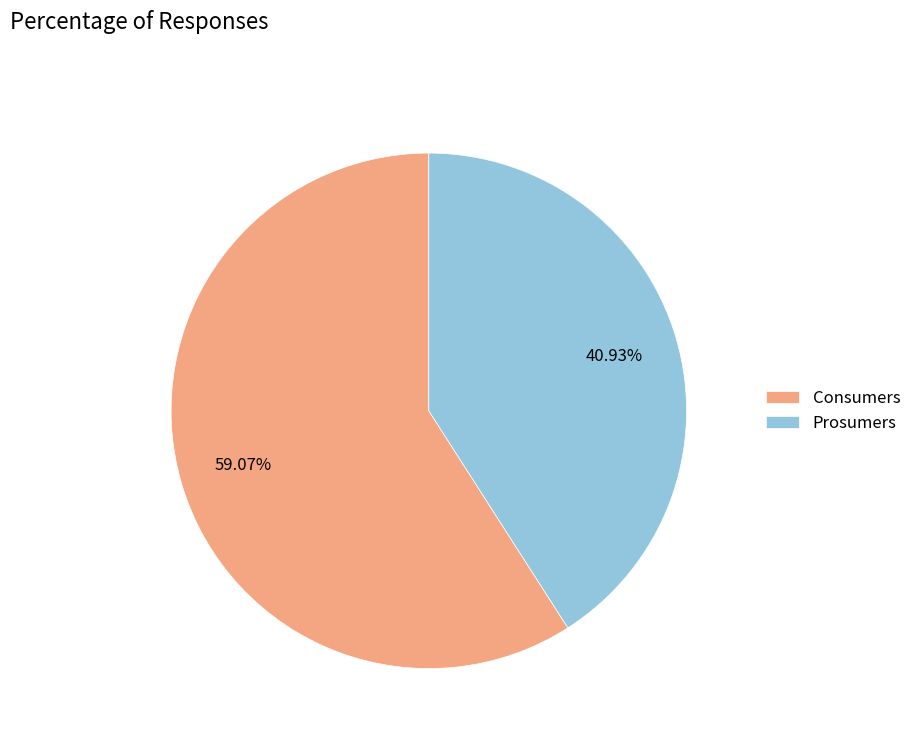

To the nearest percent, what is the average slice percentage?

50%